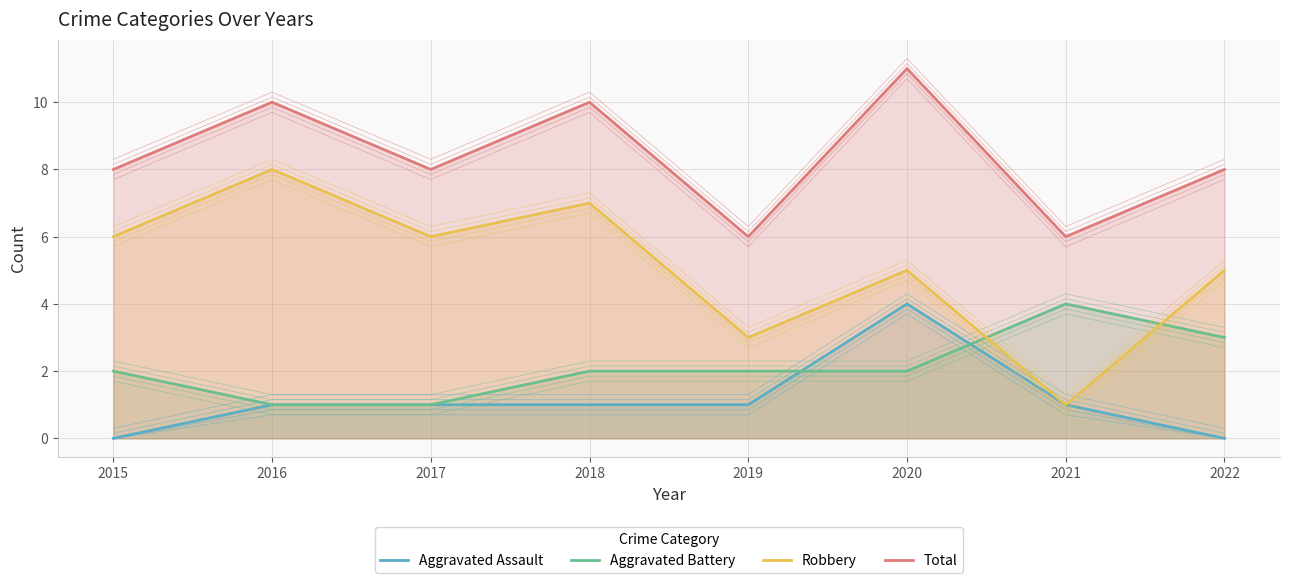

How many interior local valleys does the Robbery series have?

3